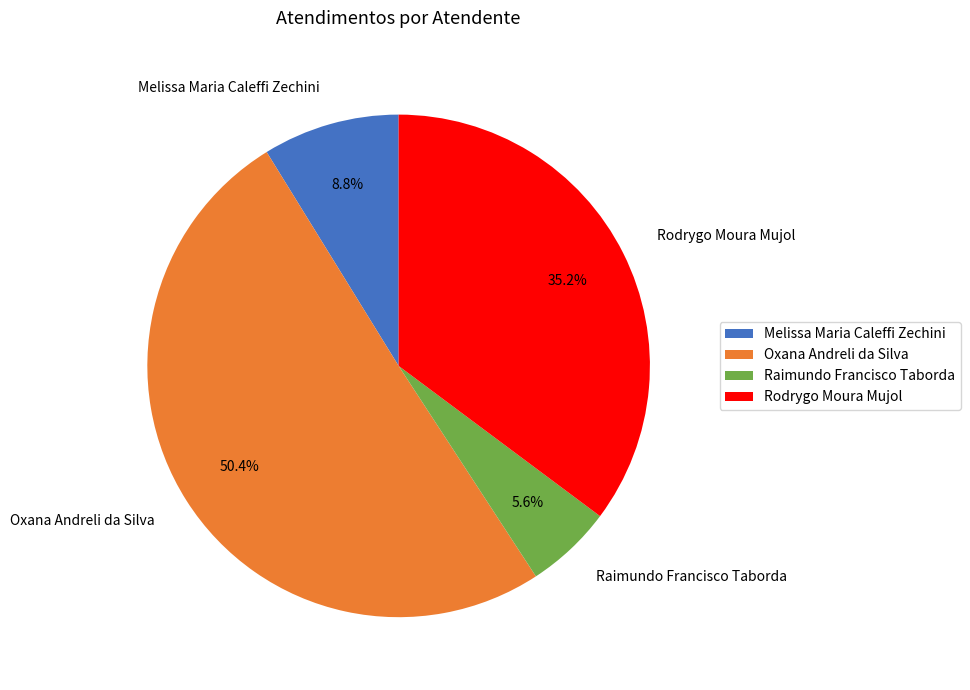

Between Oxana Andreli da Silva and Melissa Maria Caleffi Zechini, which is larger?

Oxana Andreli da Silva